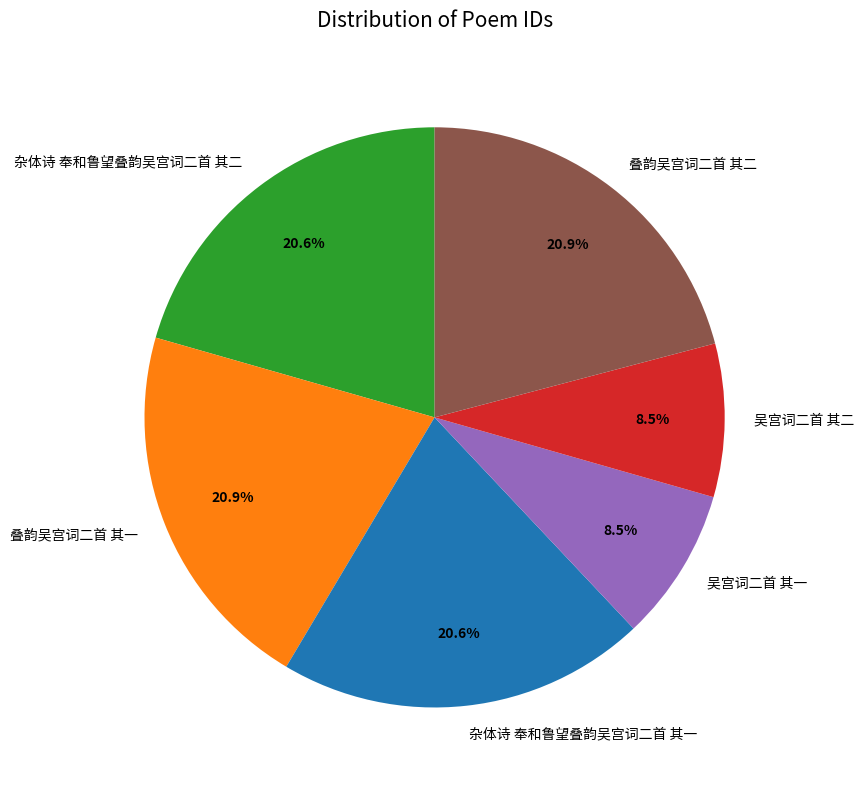

What percentage is the 杂体诗 奉和鲁望叠韵吴宫词二首 其一 slice, to the nearest percent?

21%